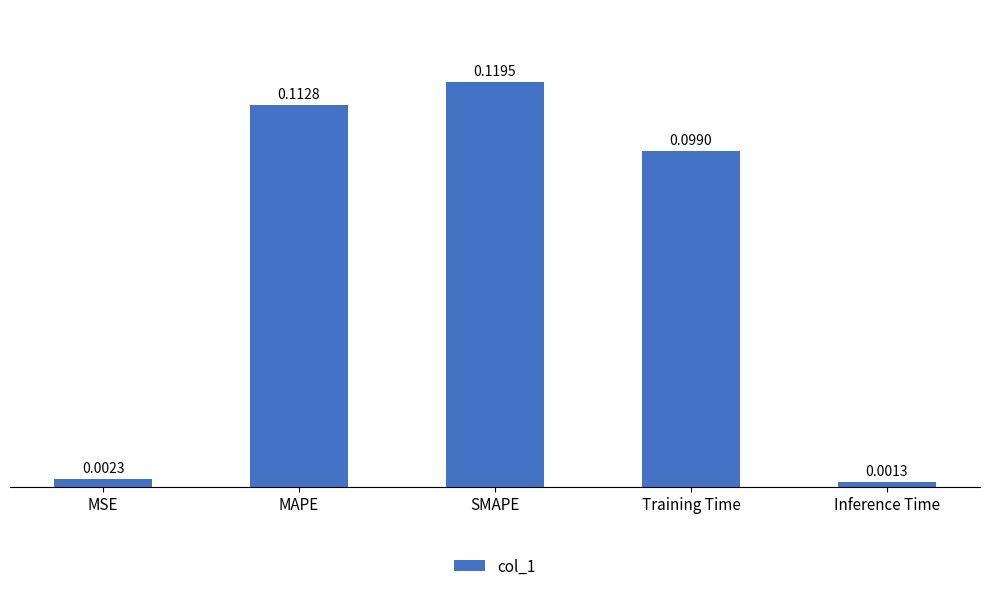

What is the sum of the values at SMAPE and MAPE?

0.2